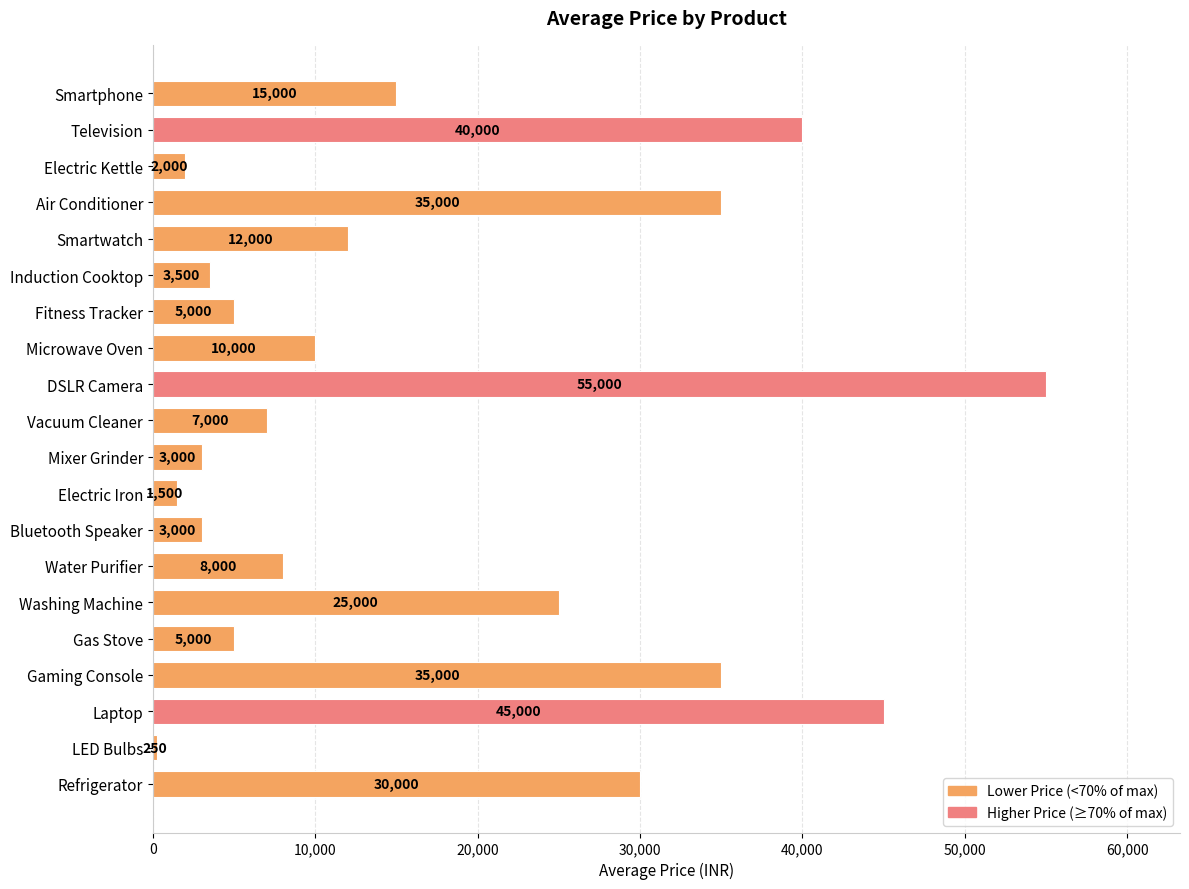

What is the sum of all values?

340250